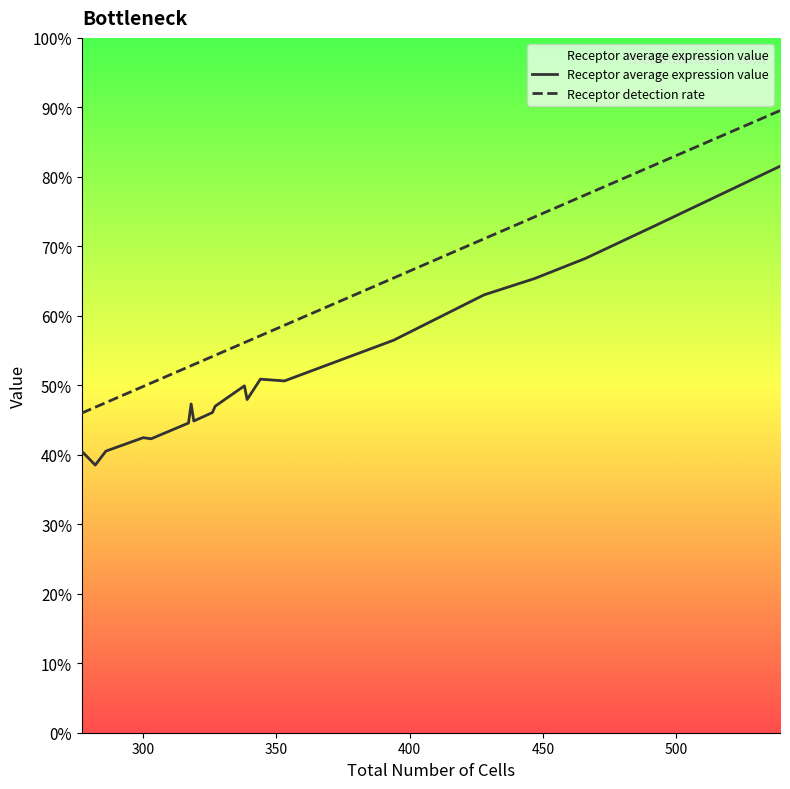

True or false: Receptor average expression value and Receptor detection rate cross at least once.

False